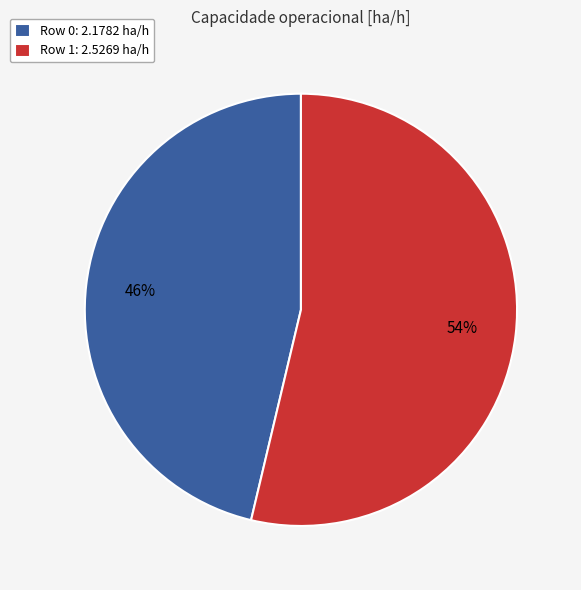

Which slice is the largest?

Row 1